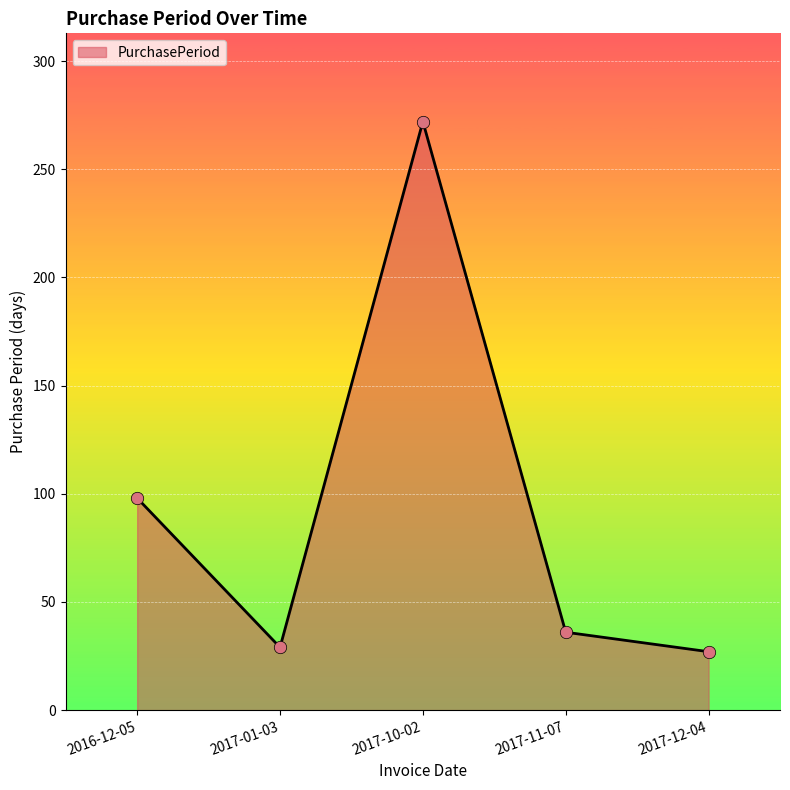

Which has a higher value, 2017-01-03 or 2017-10-02?

2017-10-02